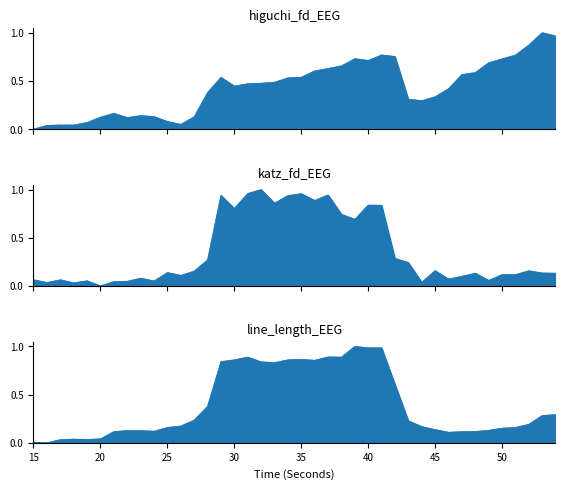

True or false: line_length_EEG has more than 0 interior local peaks.

True